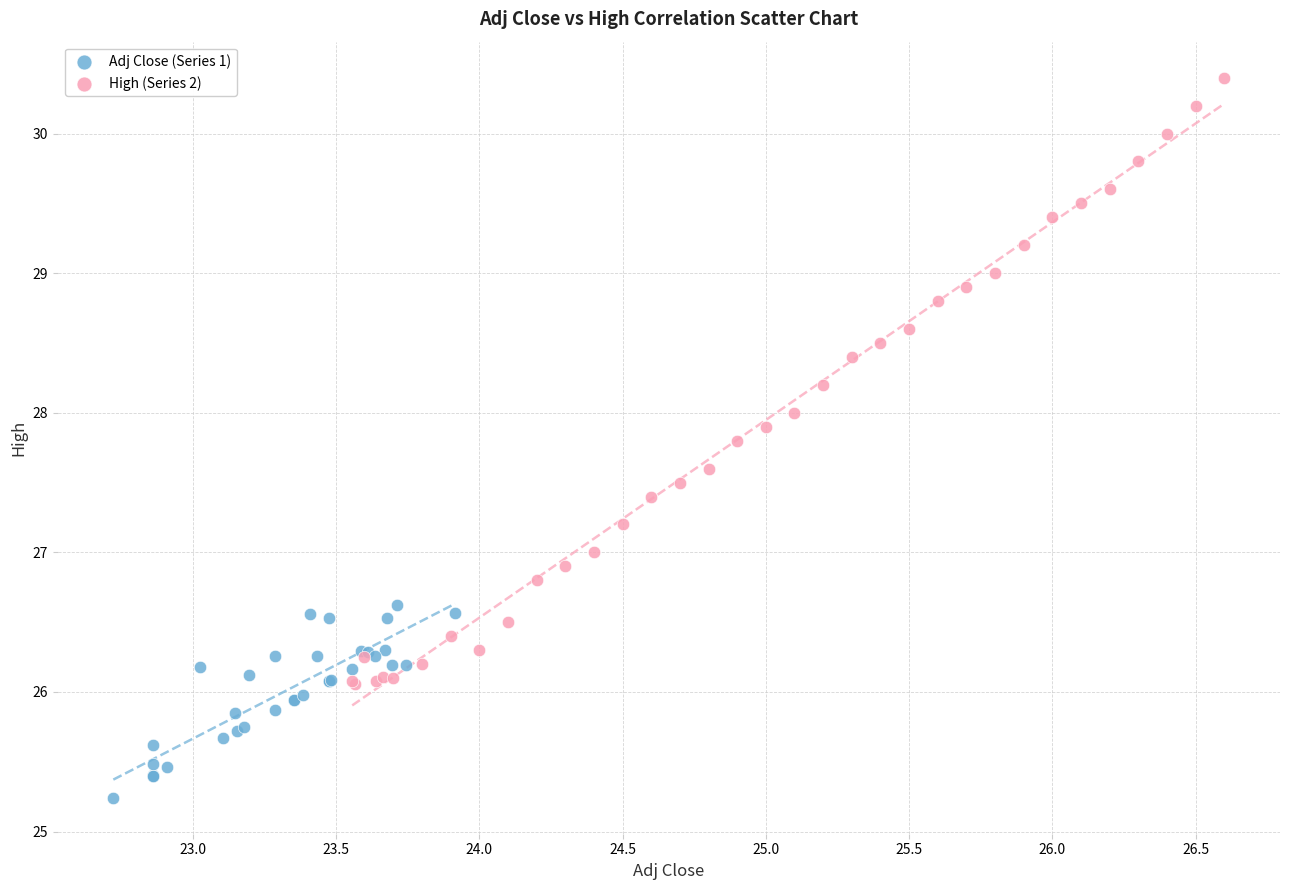

Which series contains the lowest Y value?

Adj Close (Series 1)